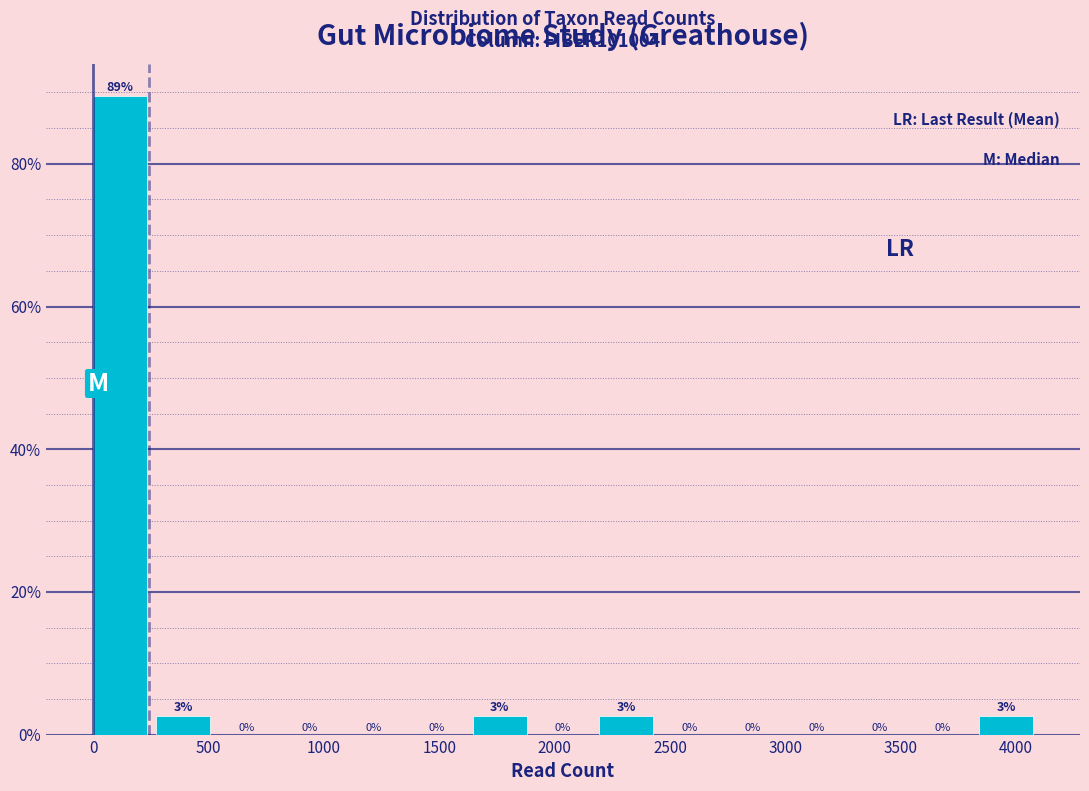

Over which range of the x-axis is the bar tallest?

0 to 250